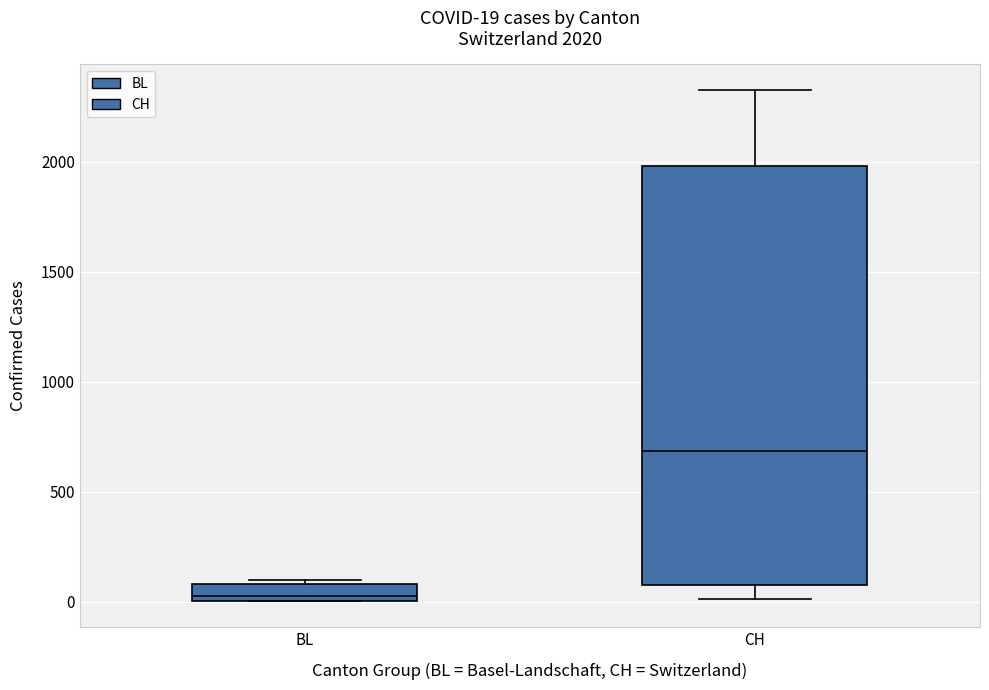

Which box has the lowest median line?

BL